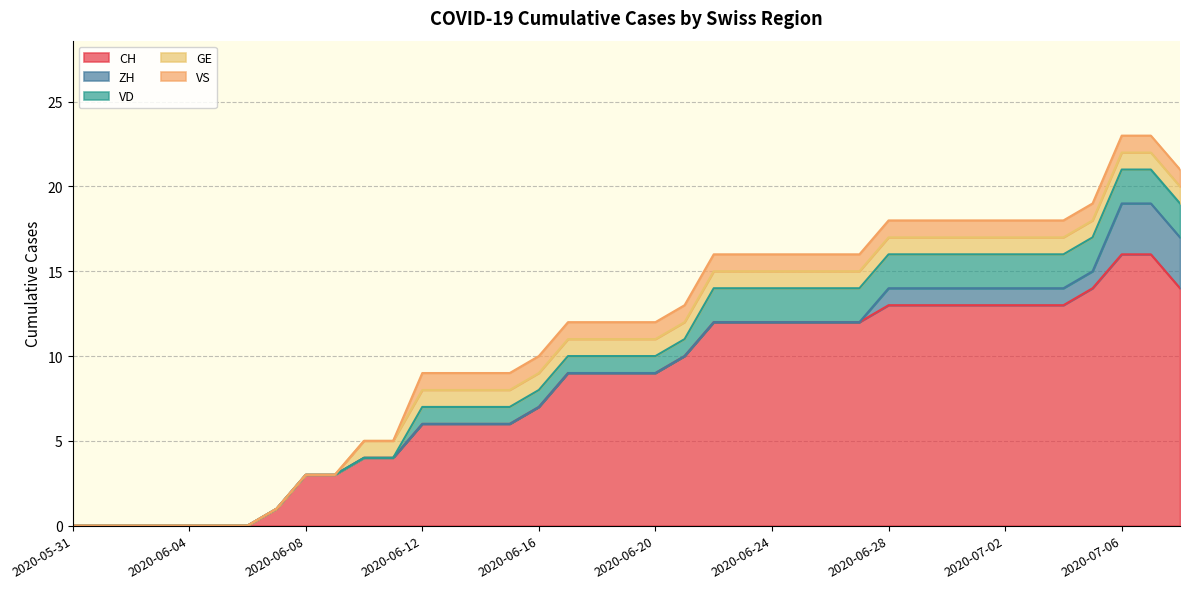

True or false: CH and VS intersect in this chart.

False